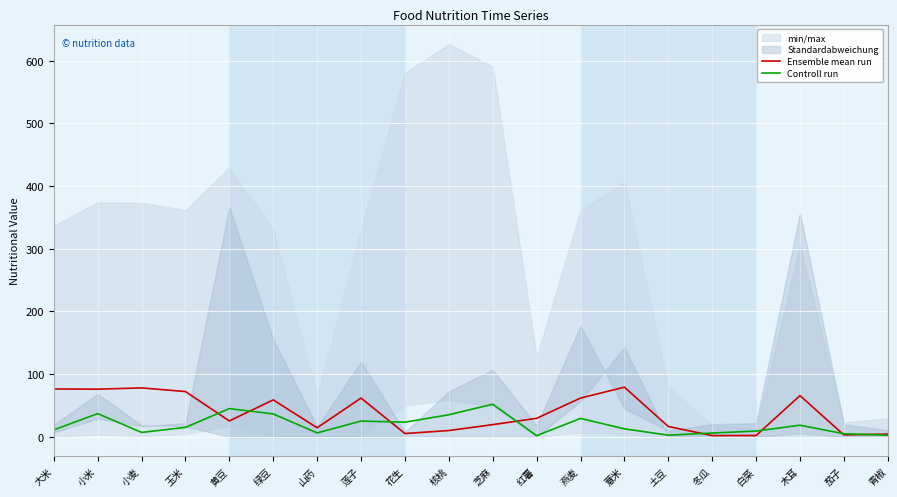

The Ensemble mean run series shows 3.5 at 花生. True or false?

False